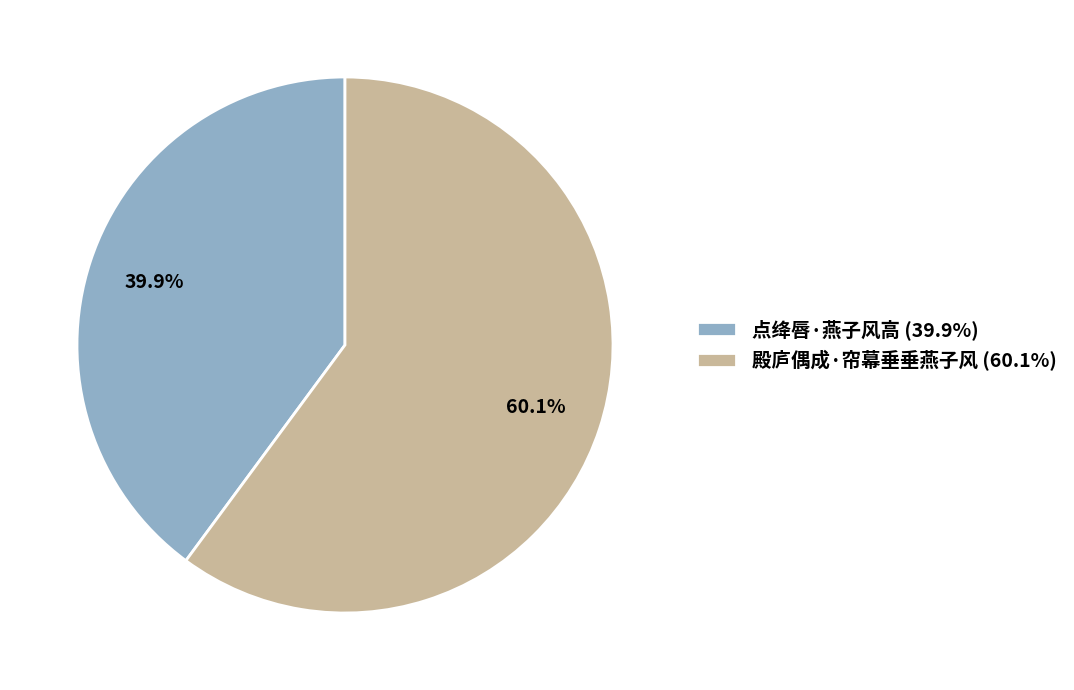

Is it true that 殿庐偶成·帘幕垂垂燕子风 is 60% of the pie?

True